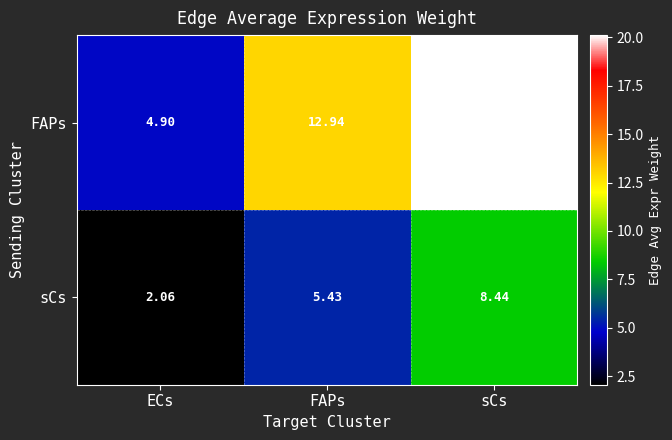

Rank the series by their maximum value, from highest to lowest.

FAPs, sCs